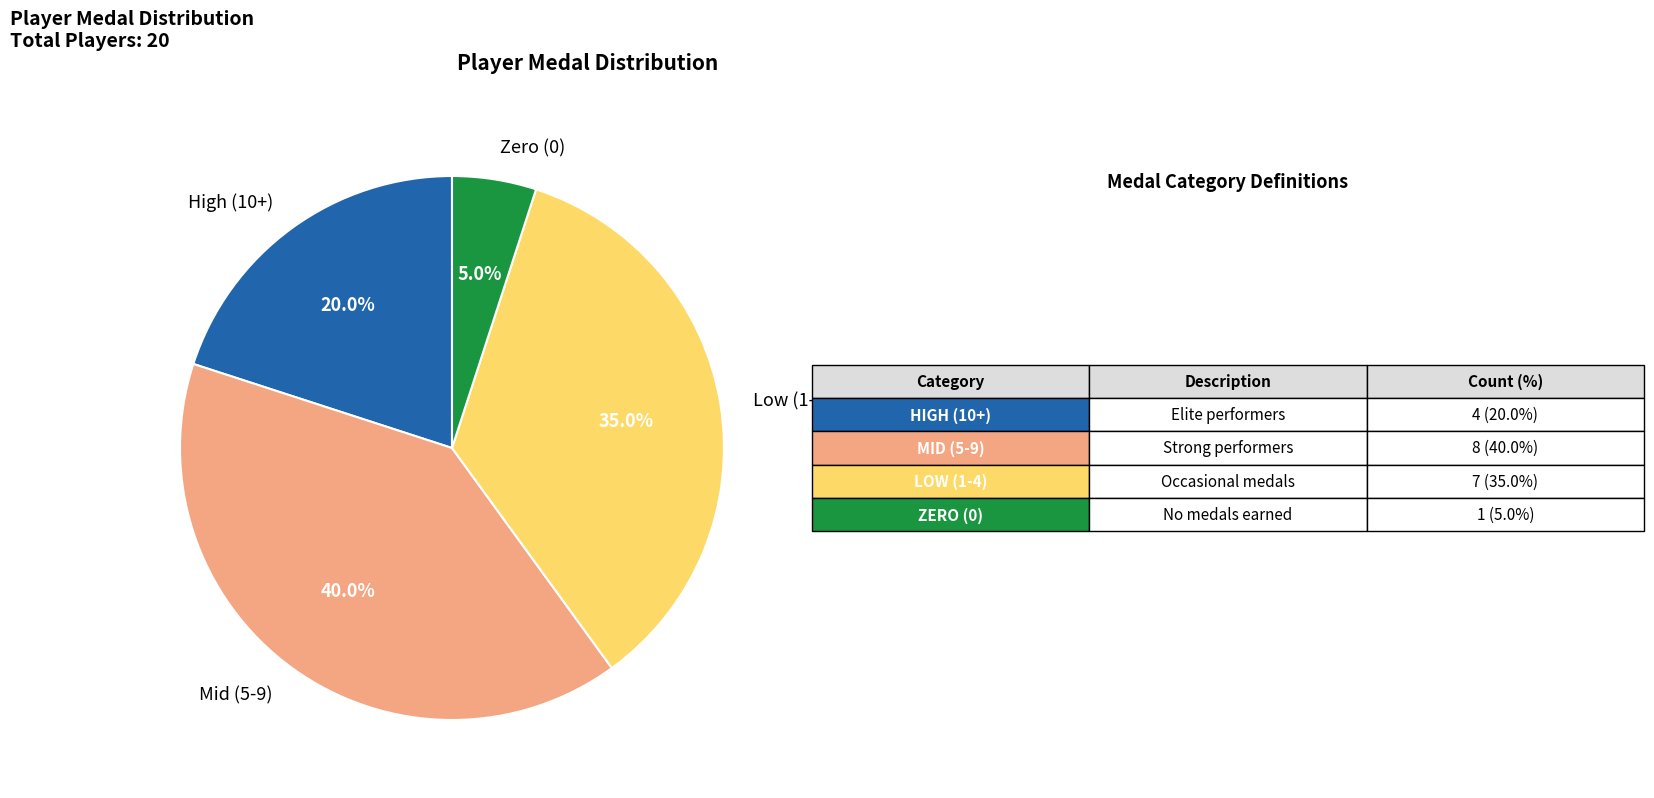

What is the smallest slice in the pie chart?

Zero (0)